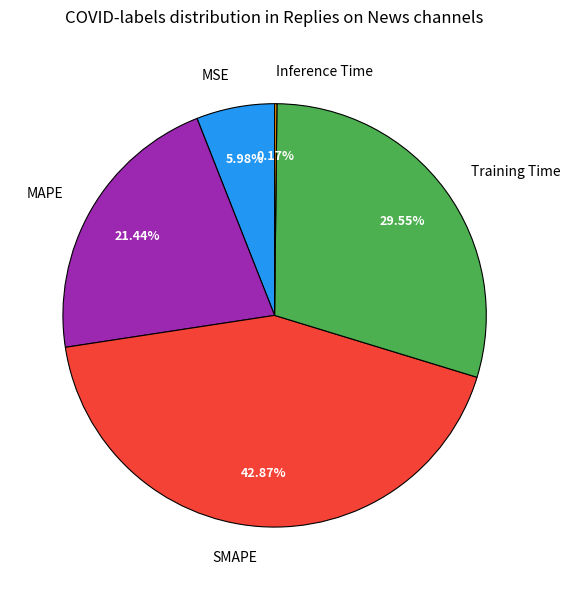

Between MSE and MAPE, which is larger?

MAPE